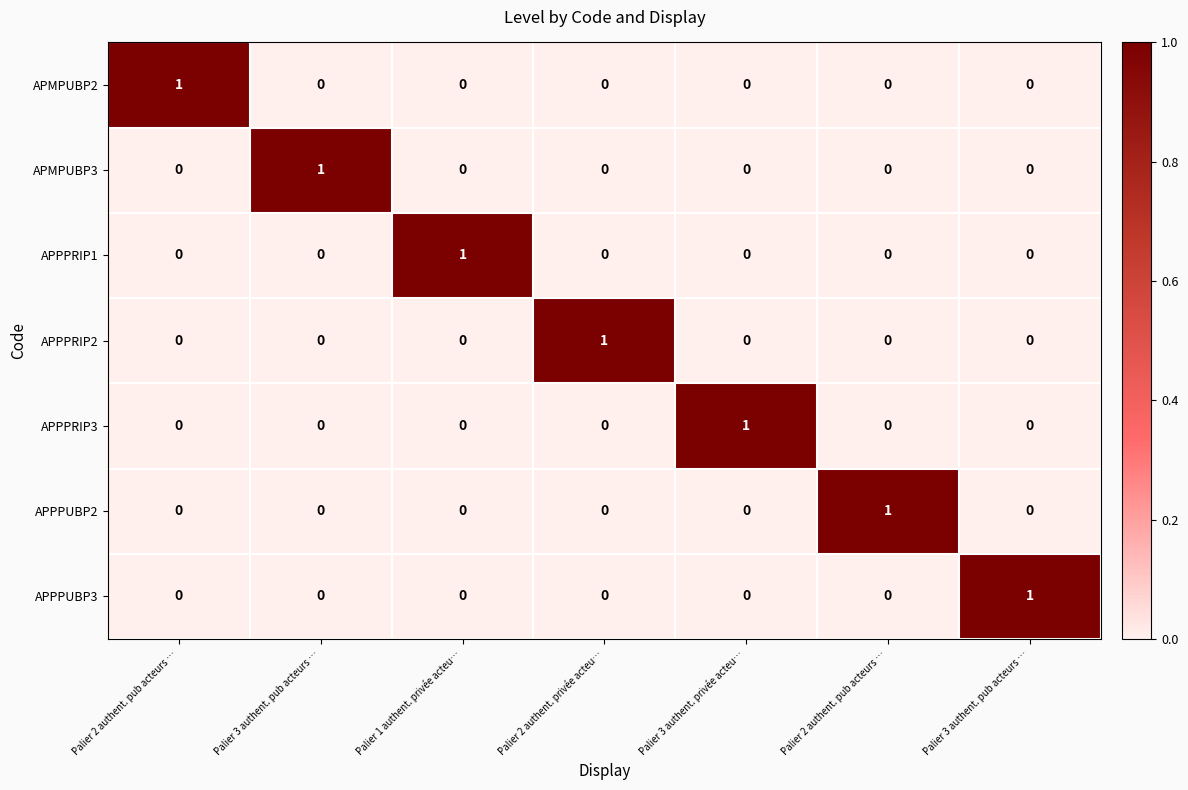

How many positive values does the APPPUBP3 series have?

1